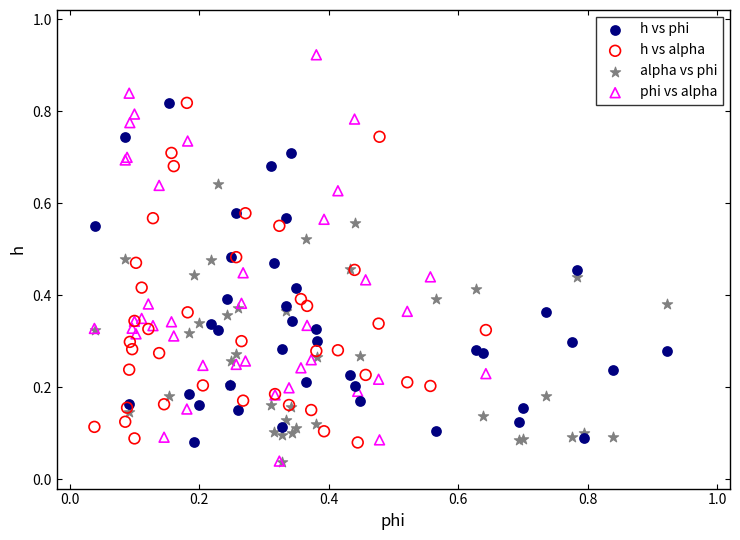

Which series has the widest spread of Y values?

phi vs alpha